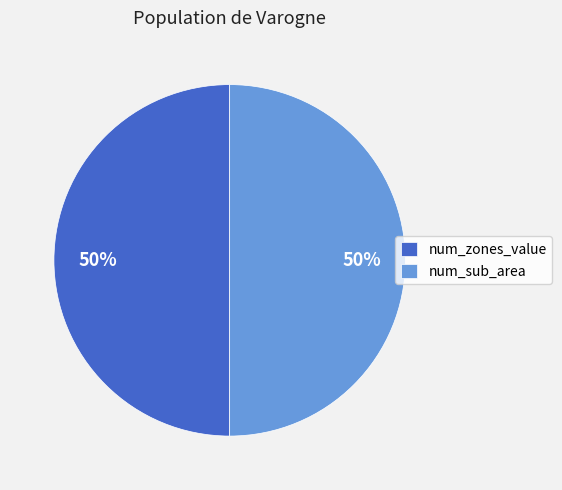

Count the number of slices in the pie.

2